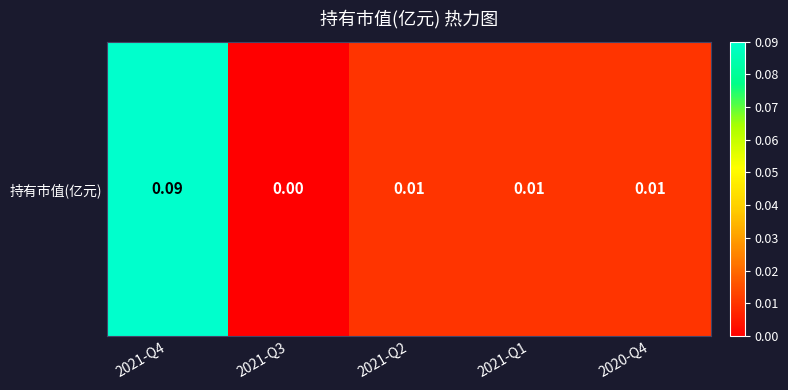

The chart shows a value of 0.1 at 2021-Q4. True or false?

True